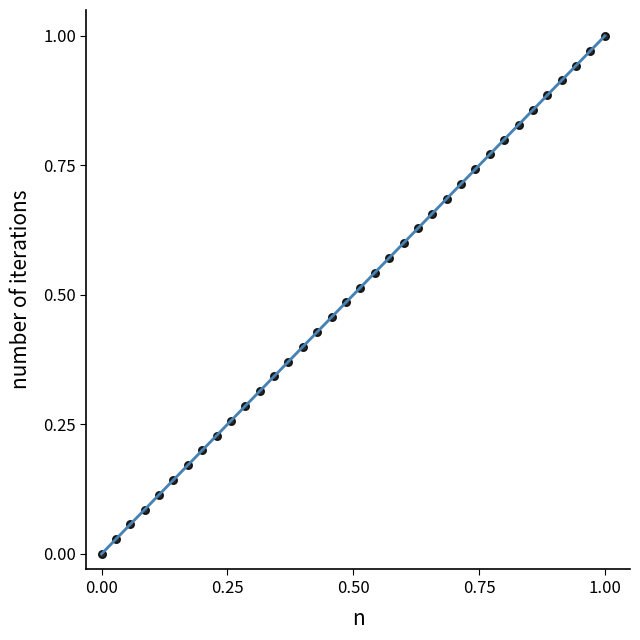

How many points are shown in the scatter plot?

36